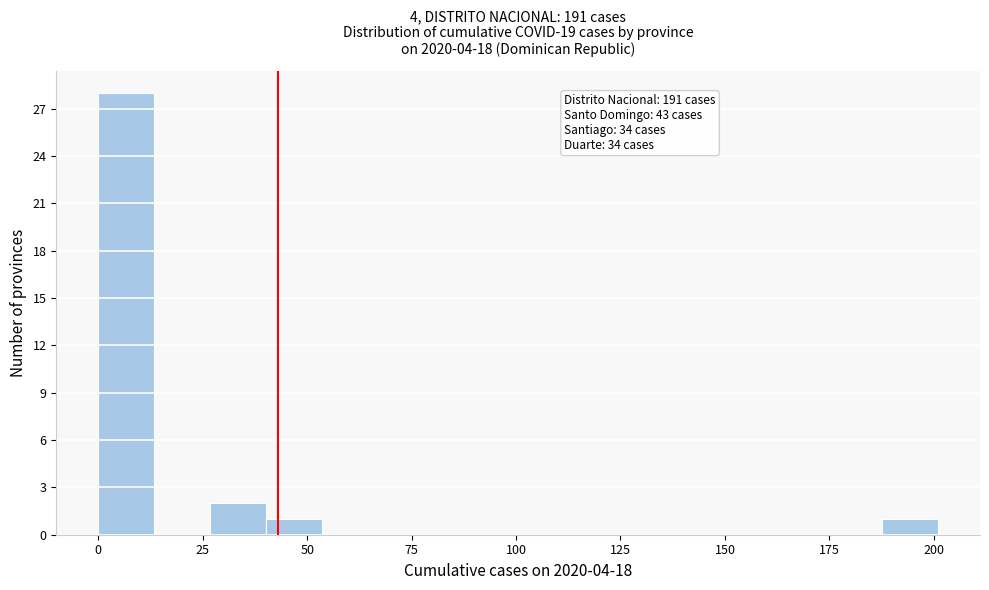

Read against the x-axis, roughly where is the centre of the tallest bar?

5